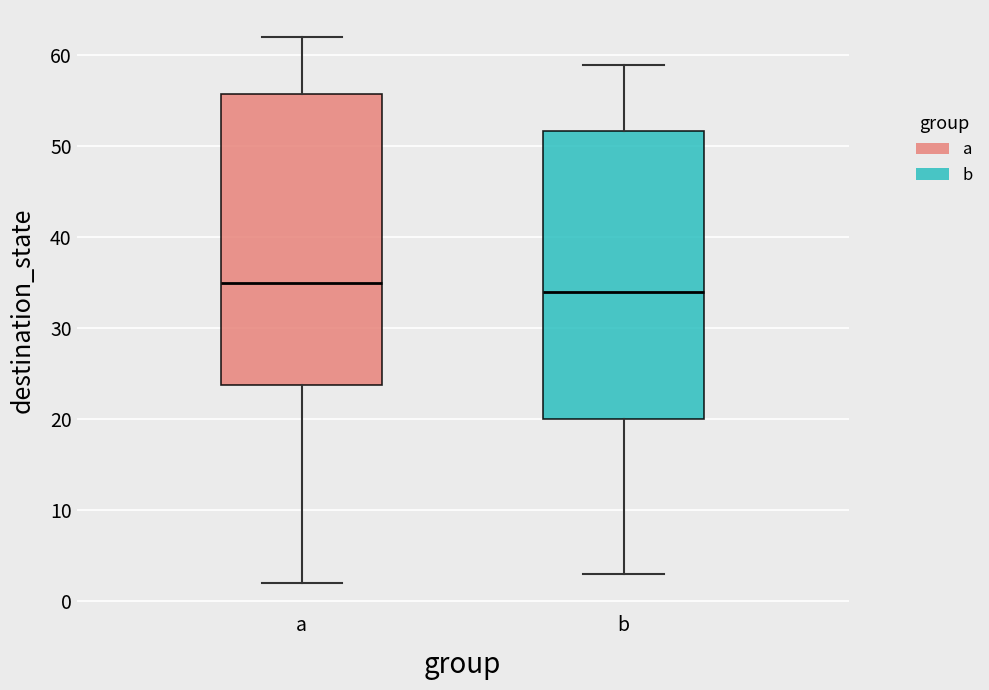

Where does the upper whisker of the box for b end on the y-axis? The values are not printed on the chart, so give them approximately, as read against the axis.

59